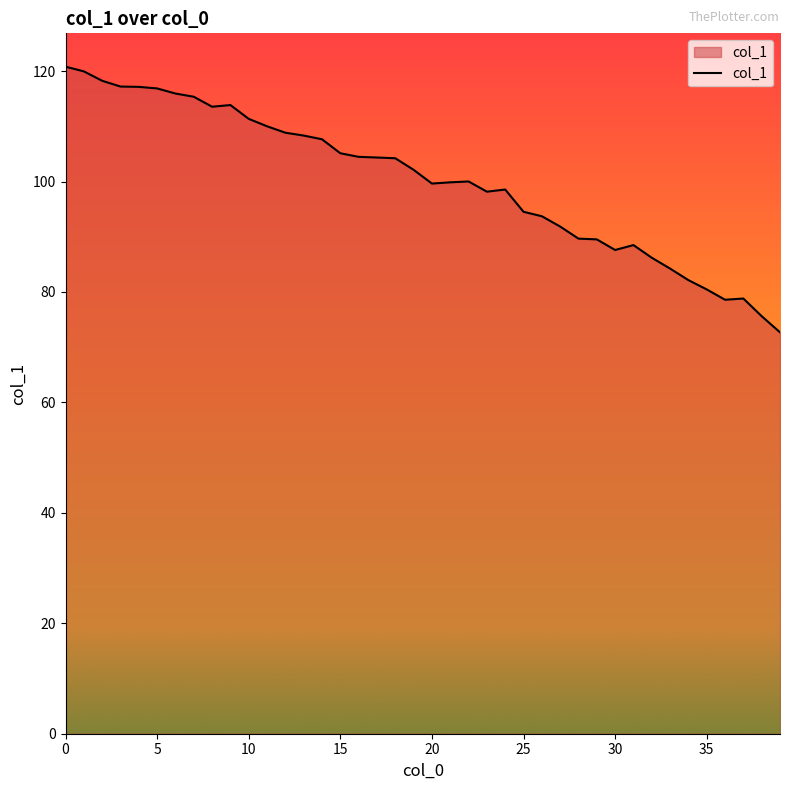

What is the difference between the maximum and minimum values?

48.1